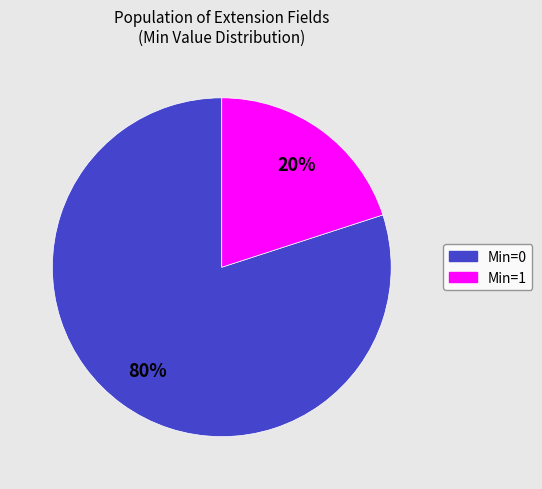

To the nearest percent, what is the average slice percentage?

50%